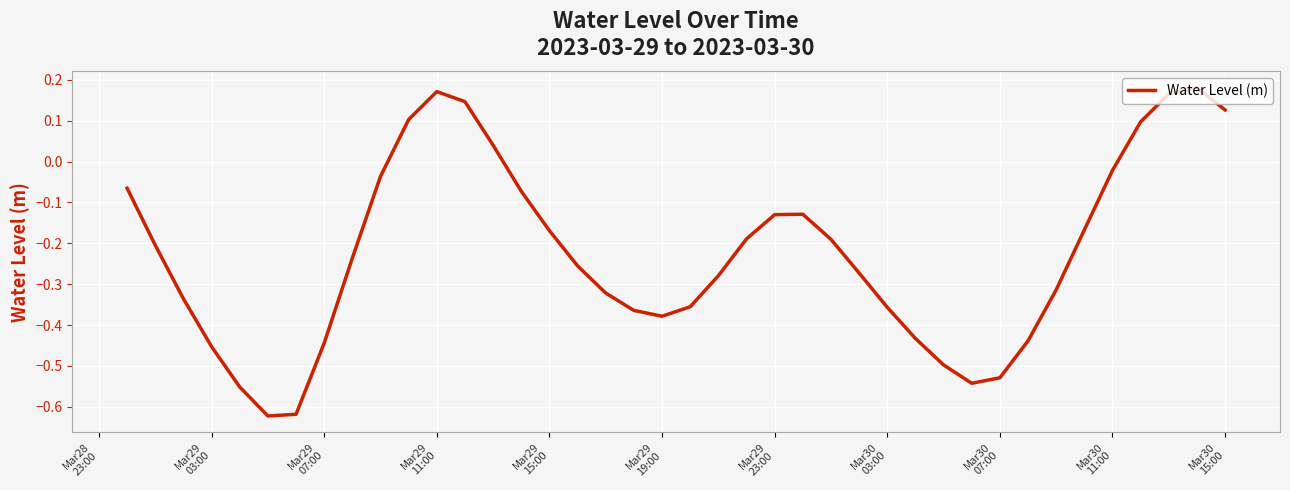

What is the difference between the maximum and minimum values?

0.8